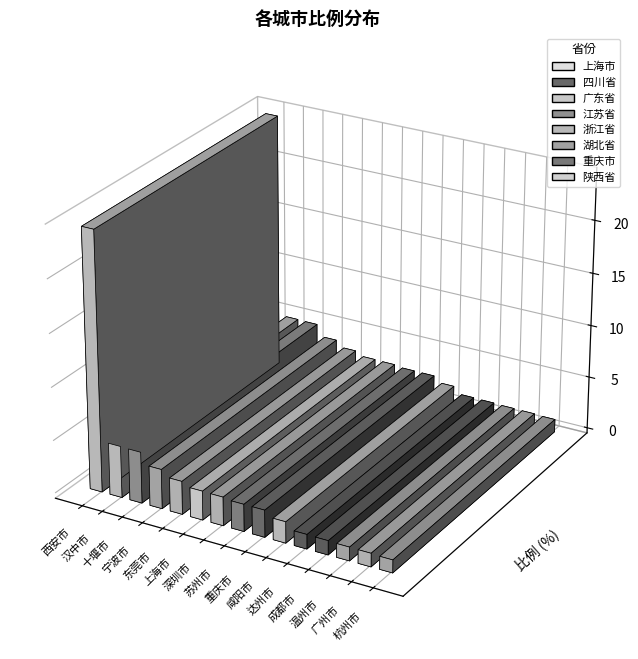

Which category has the lowest value across all series?

杭州市